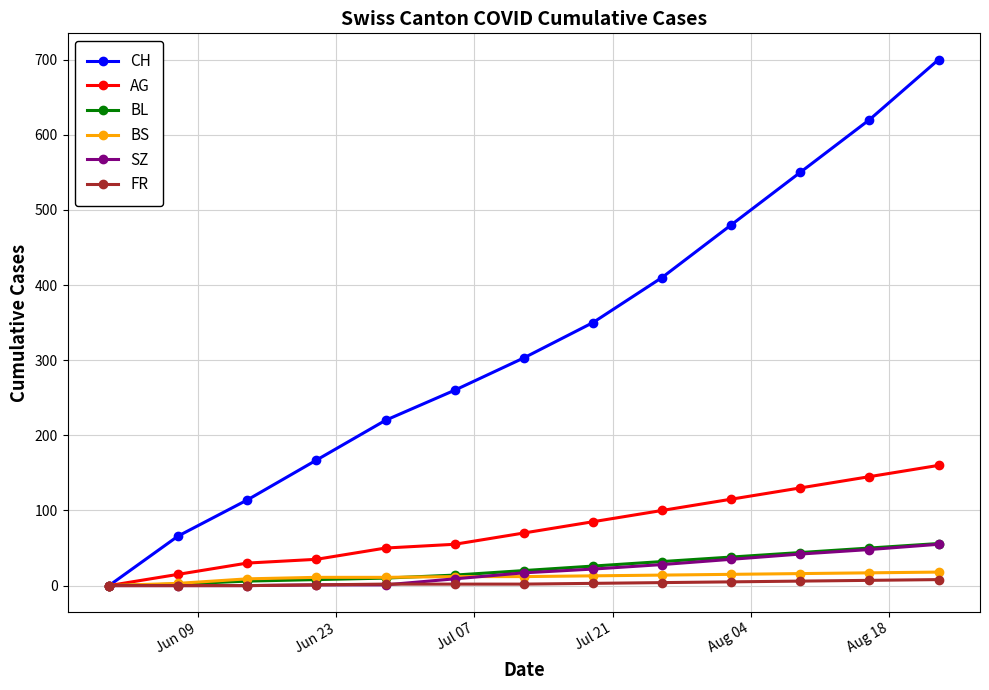

True or false: CH has more than 2 interior local peaks.

False